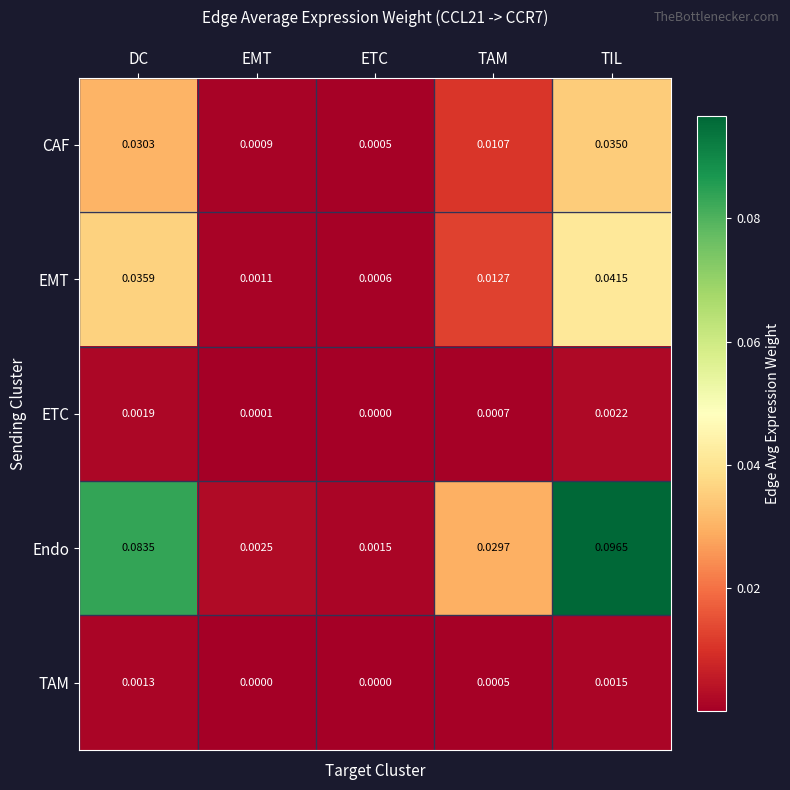

At how many categories does at least one series exceed 0?

5